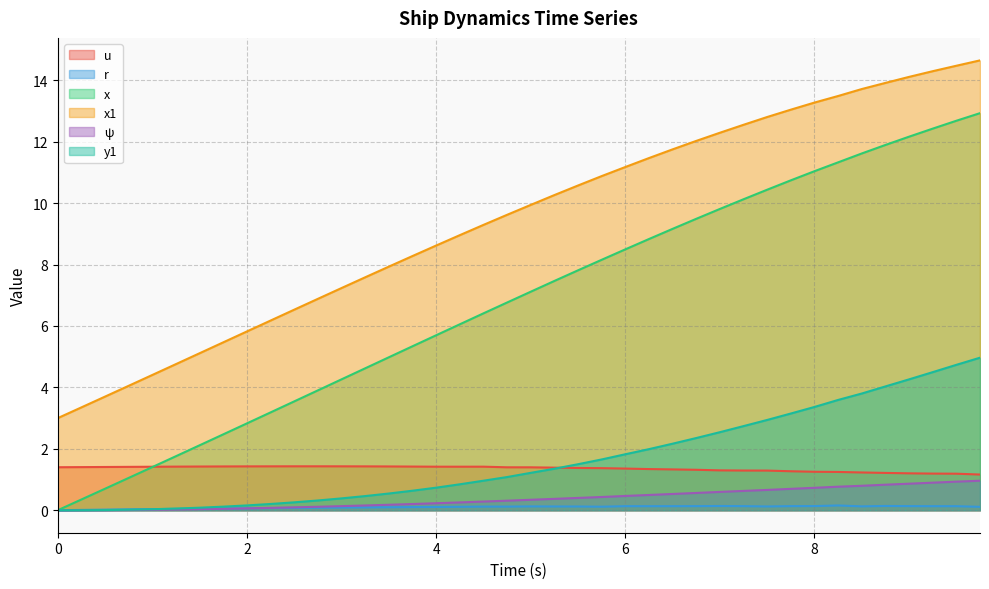

Rank the series at 9.5 from highest to lowest value.

x1, x, y1, u, psi, r